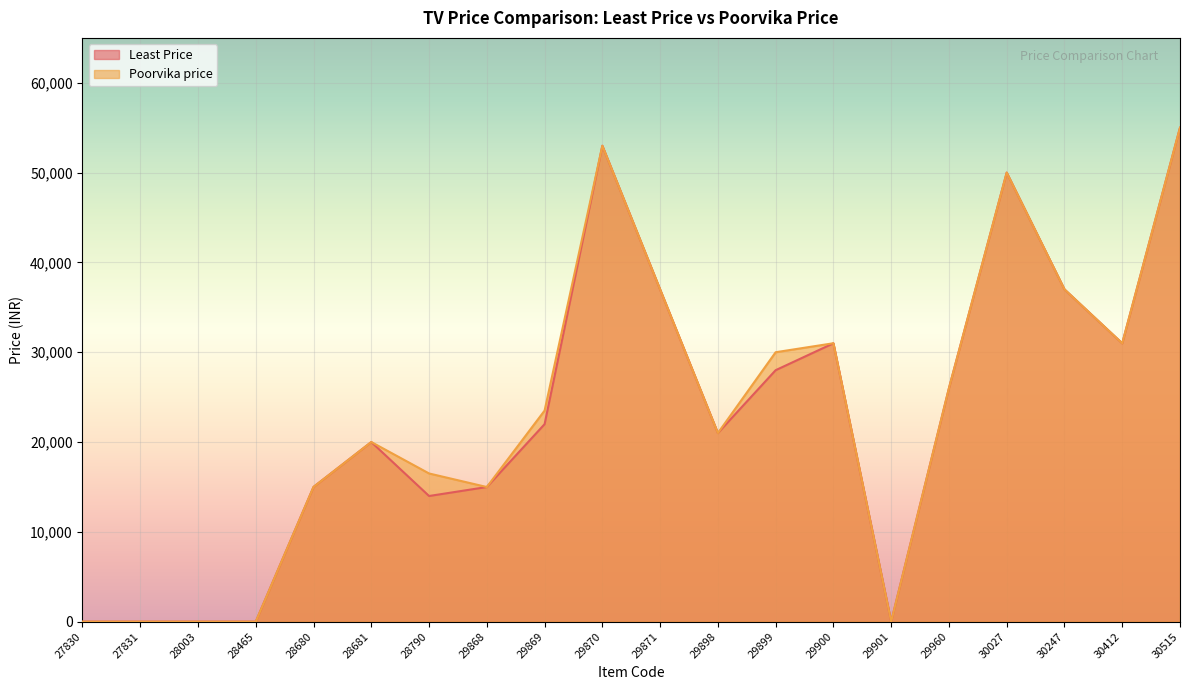

What is the value of the Least Price point at the 6th from the left?

19999